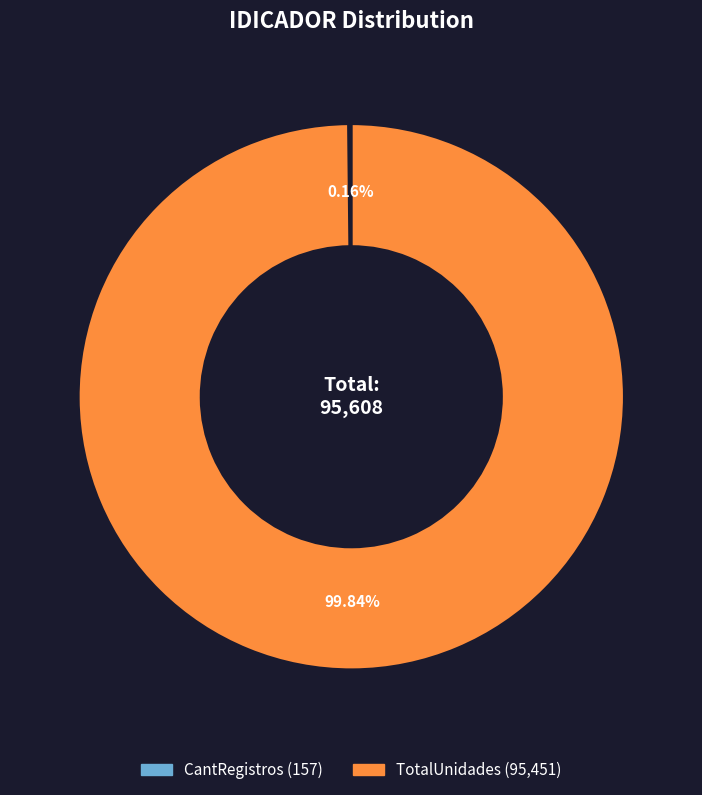

To the nearest percent, what is the difference between the largest and smallest slice percentages?

100%